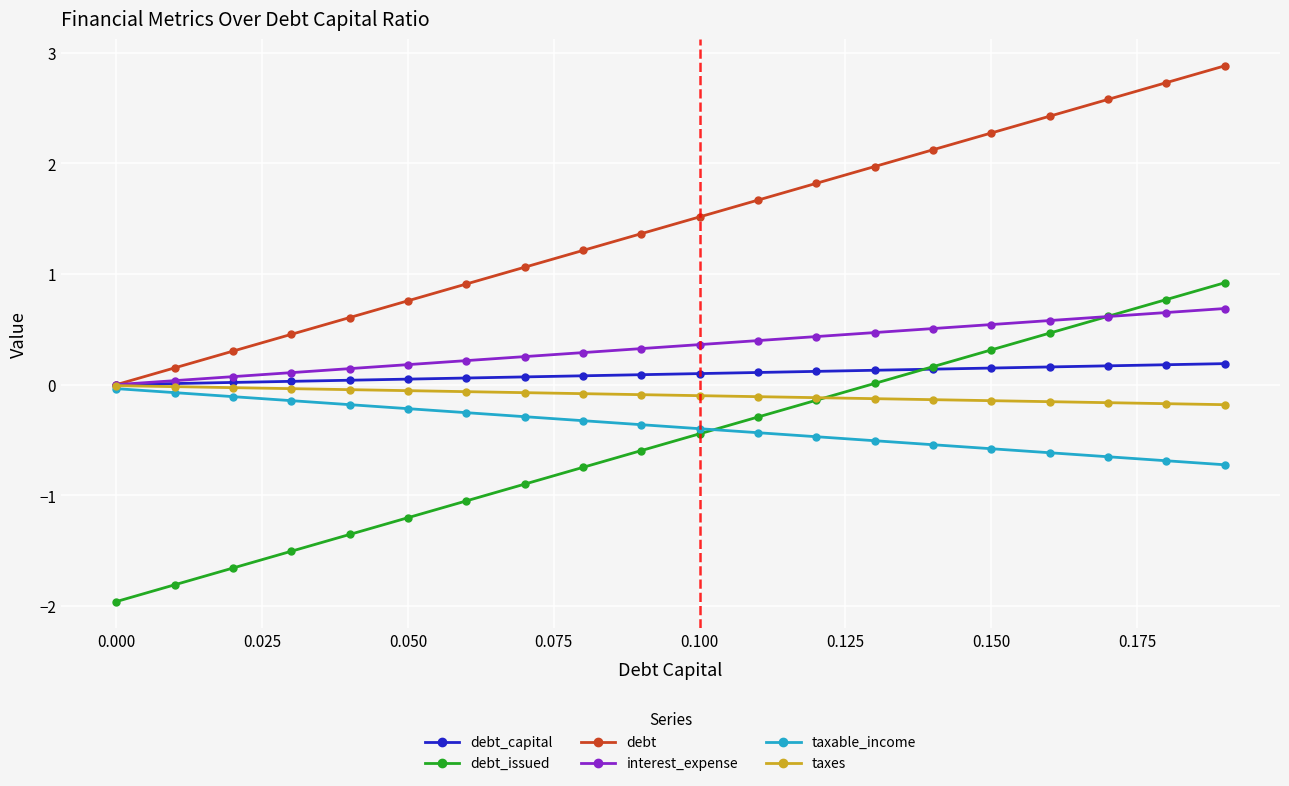

What is the value of the debt_issued point at the 3rd from the left?

-1.7